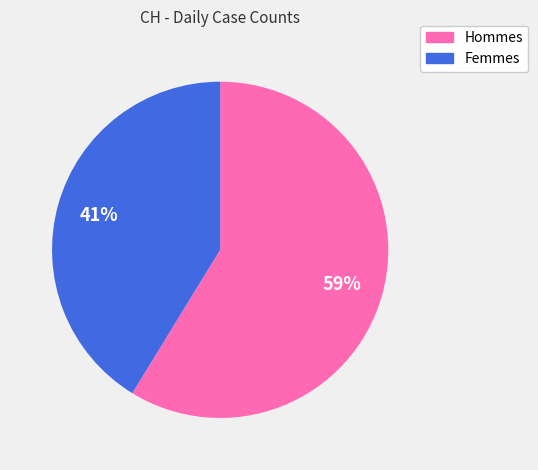

The Femmes slice represents 41% of the pie. True or false?

True